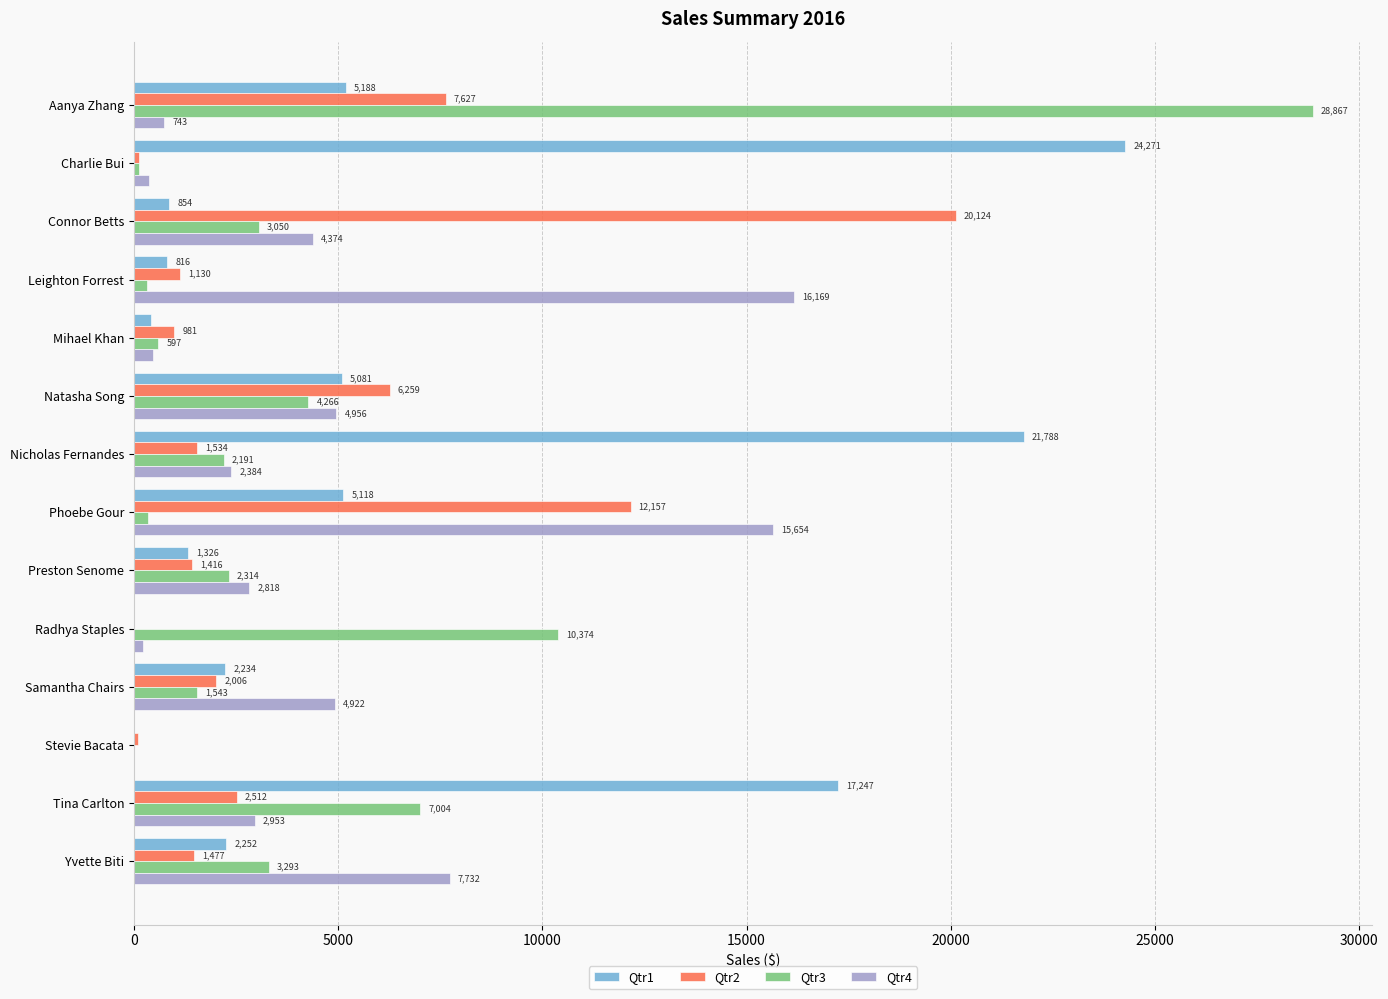

At which label does Qtr1 reach its peak?

Charlie Bui